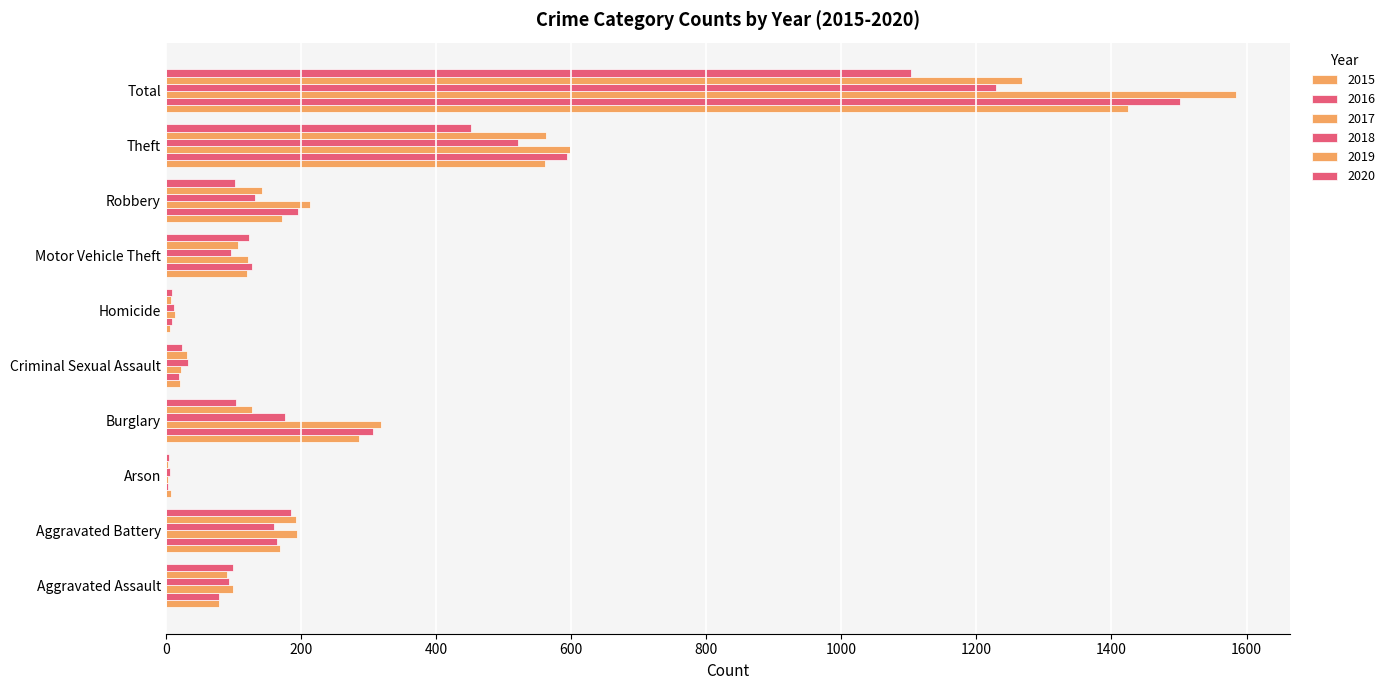

Where does the 2016 series first go above 164?

Burglary